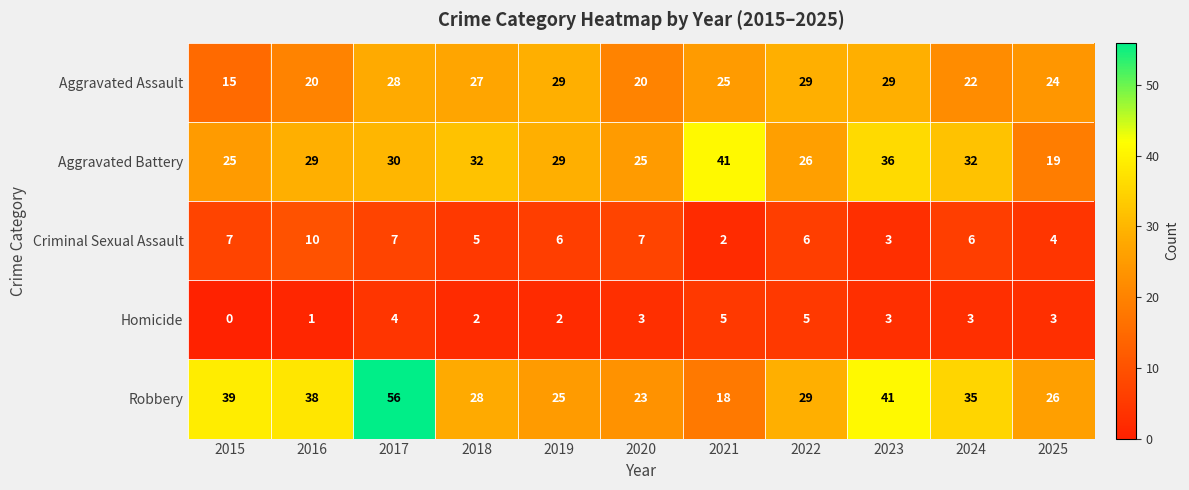

Which category has the highest value across all series?

2017